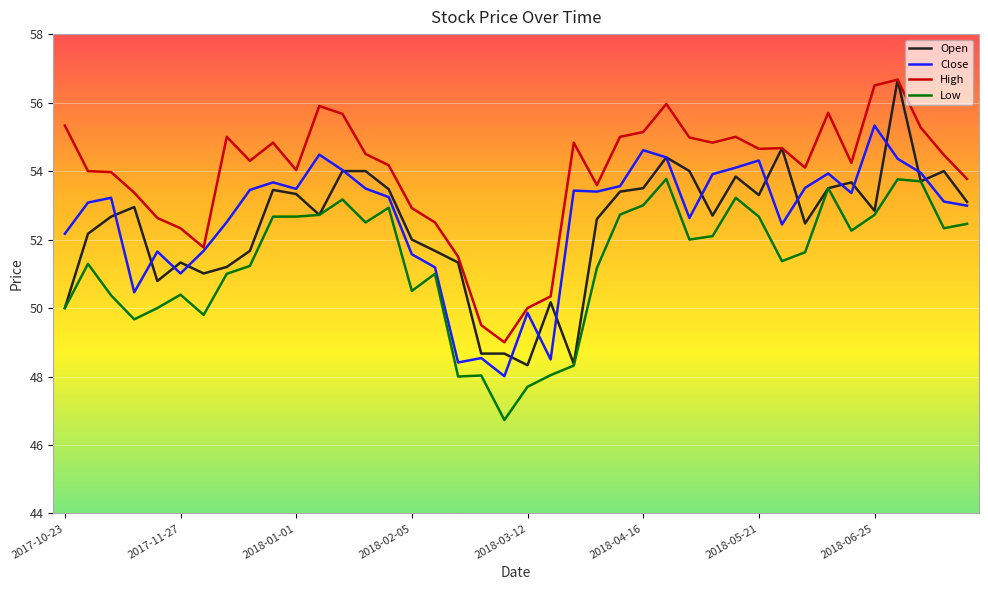

Which series has the largest range (max minus min)?

Open